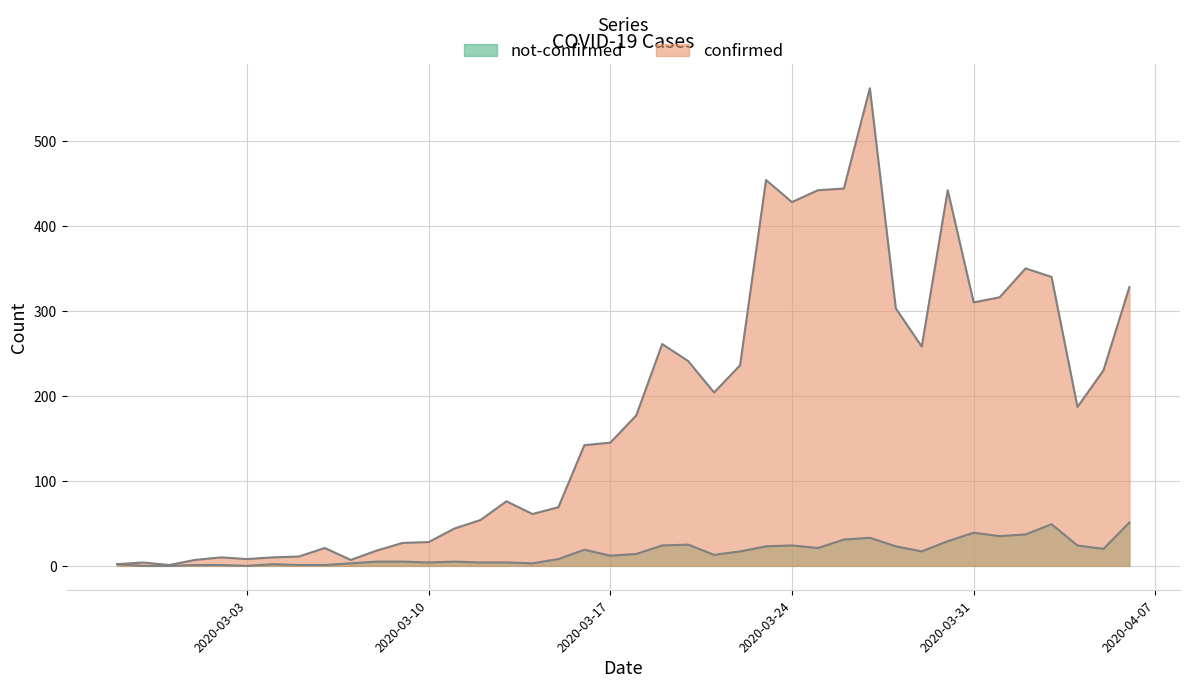

Between 2020-03-10 and 2020-03-21, which series saw the biggest shift?

confirmed